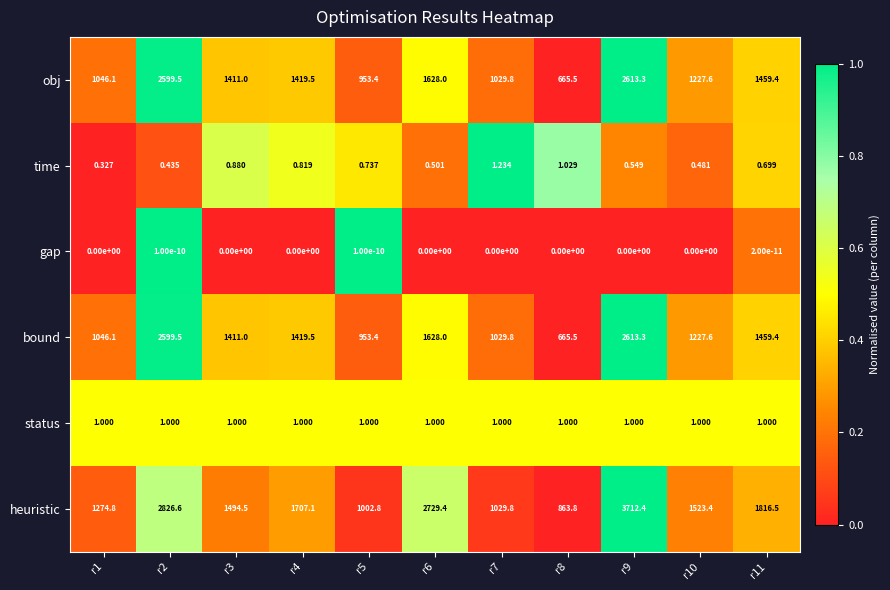

Which series has the largest total across all categories?

heuristic